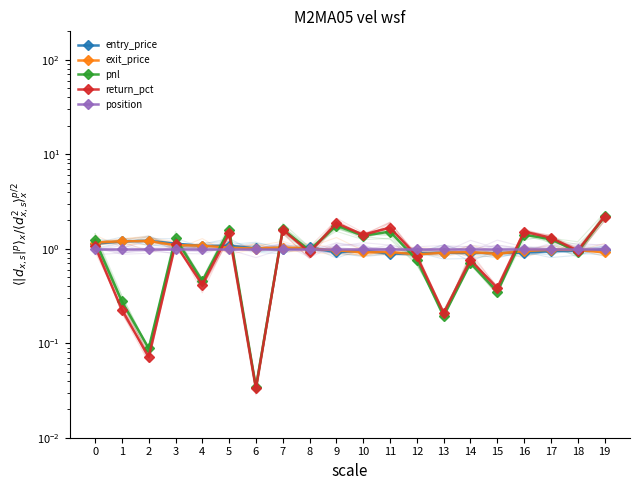

At how many categories does at least one series exceed 0?

20